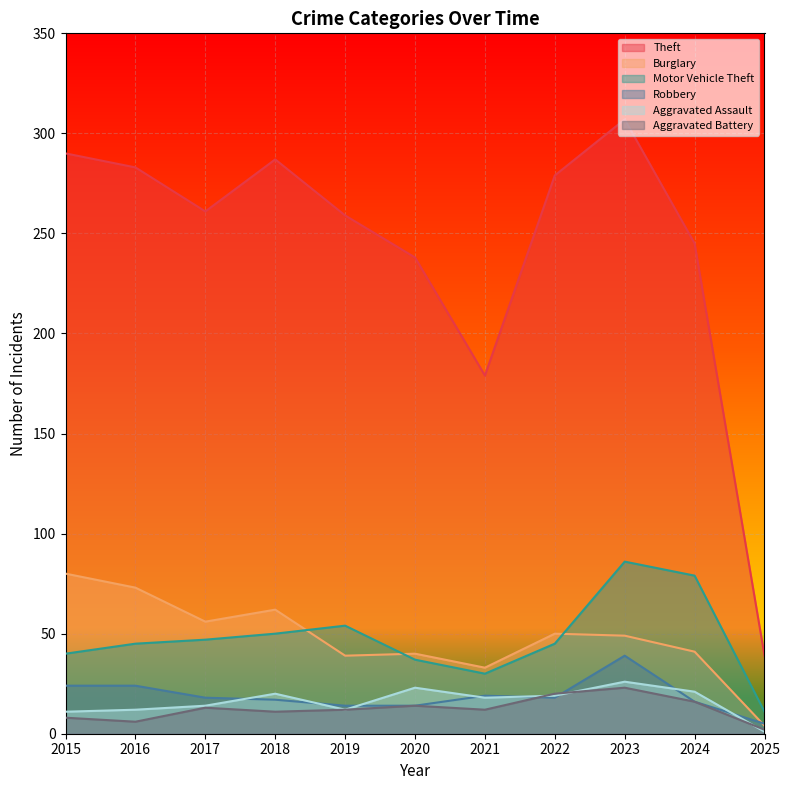

True or false: Theft has a value of 238 at 2020.

True